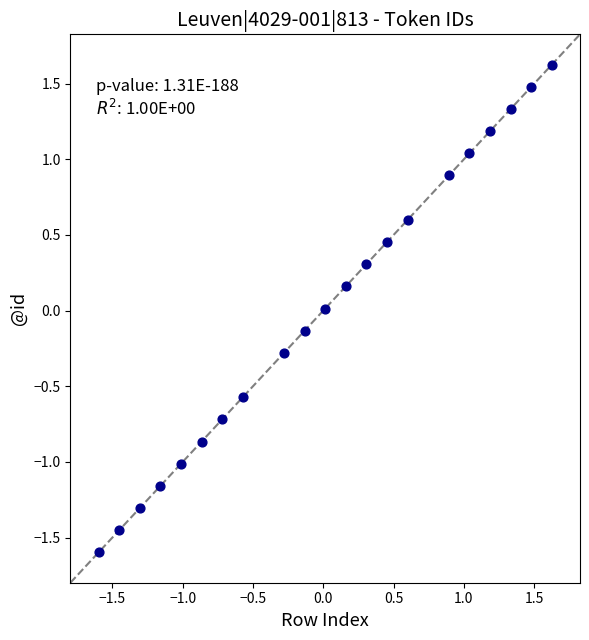

How many points are shown in the scatter plot?

21